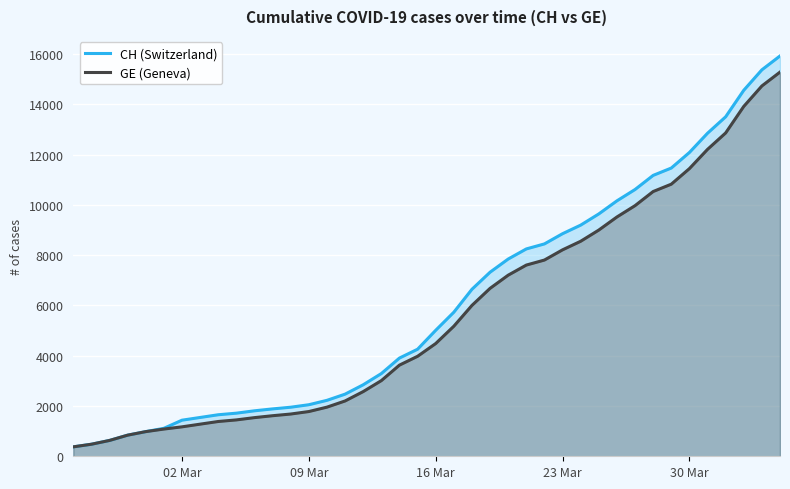

How many lines are shown in the chart?

2